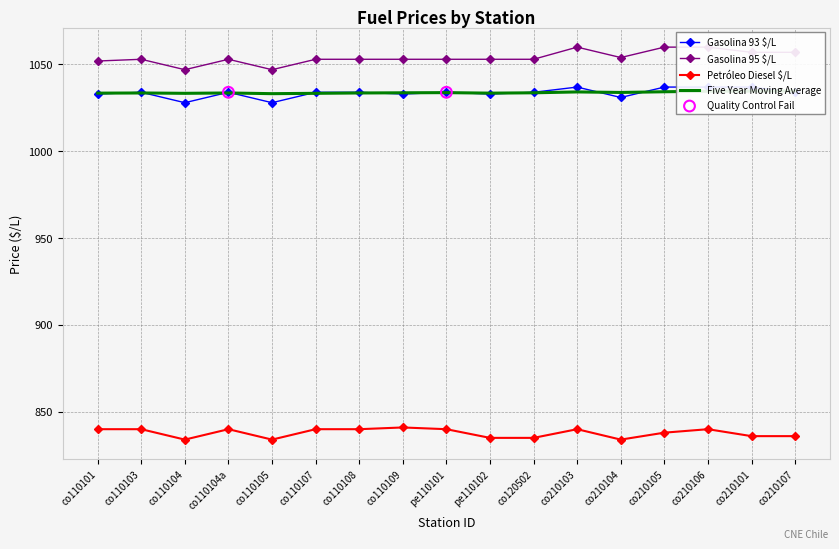

Which series reaches the maximum Y coordinate?

Gasolina 95 $/L